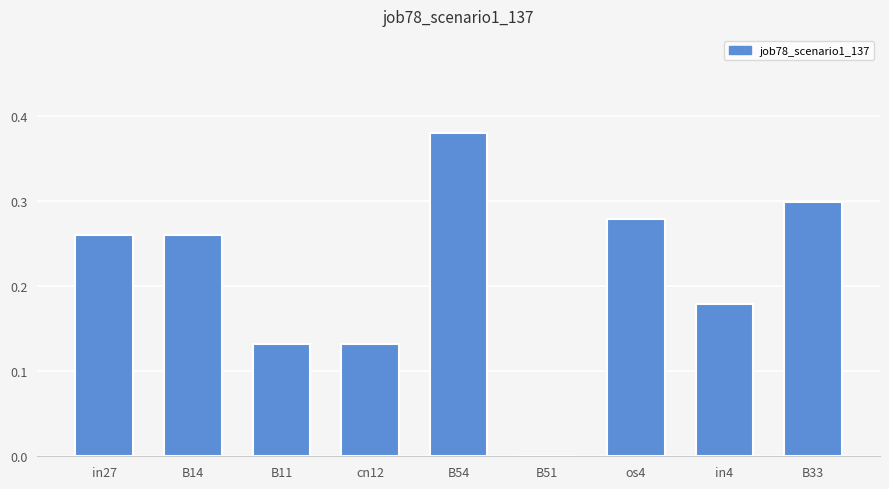

Is it true that the value at B33 is 0.1?

False